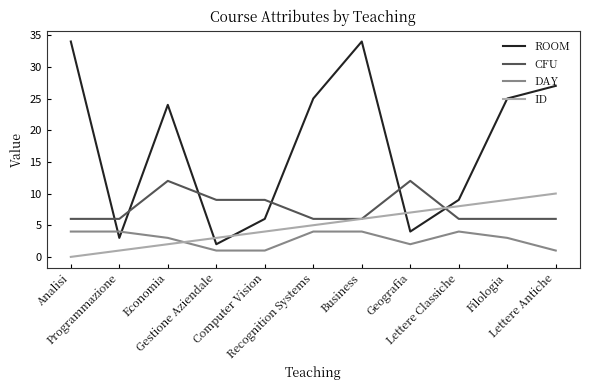

What is the approximate value of DAY at Economia?

3